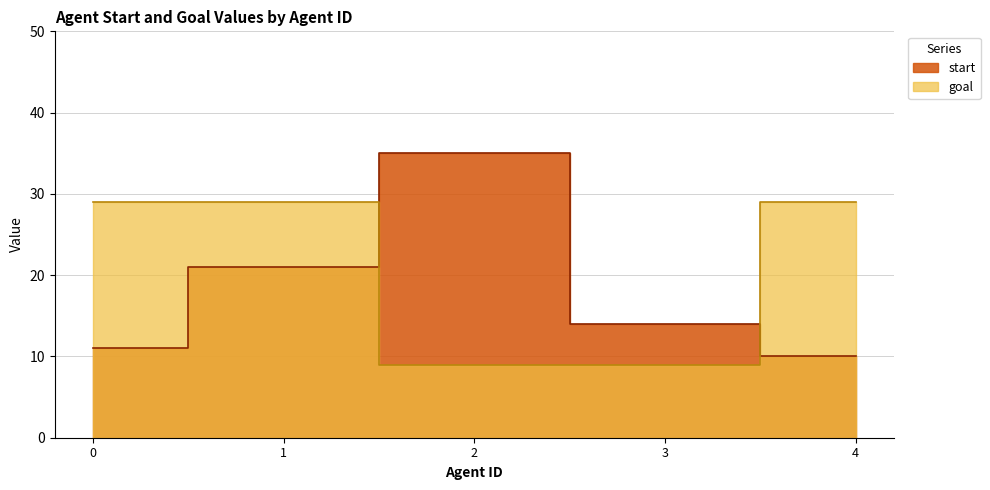

What is the value of the goal point at the 2nd from the left?

29